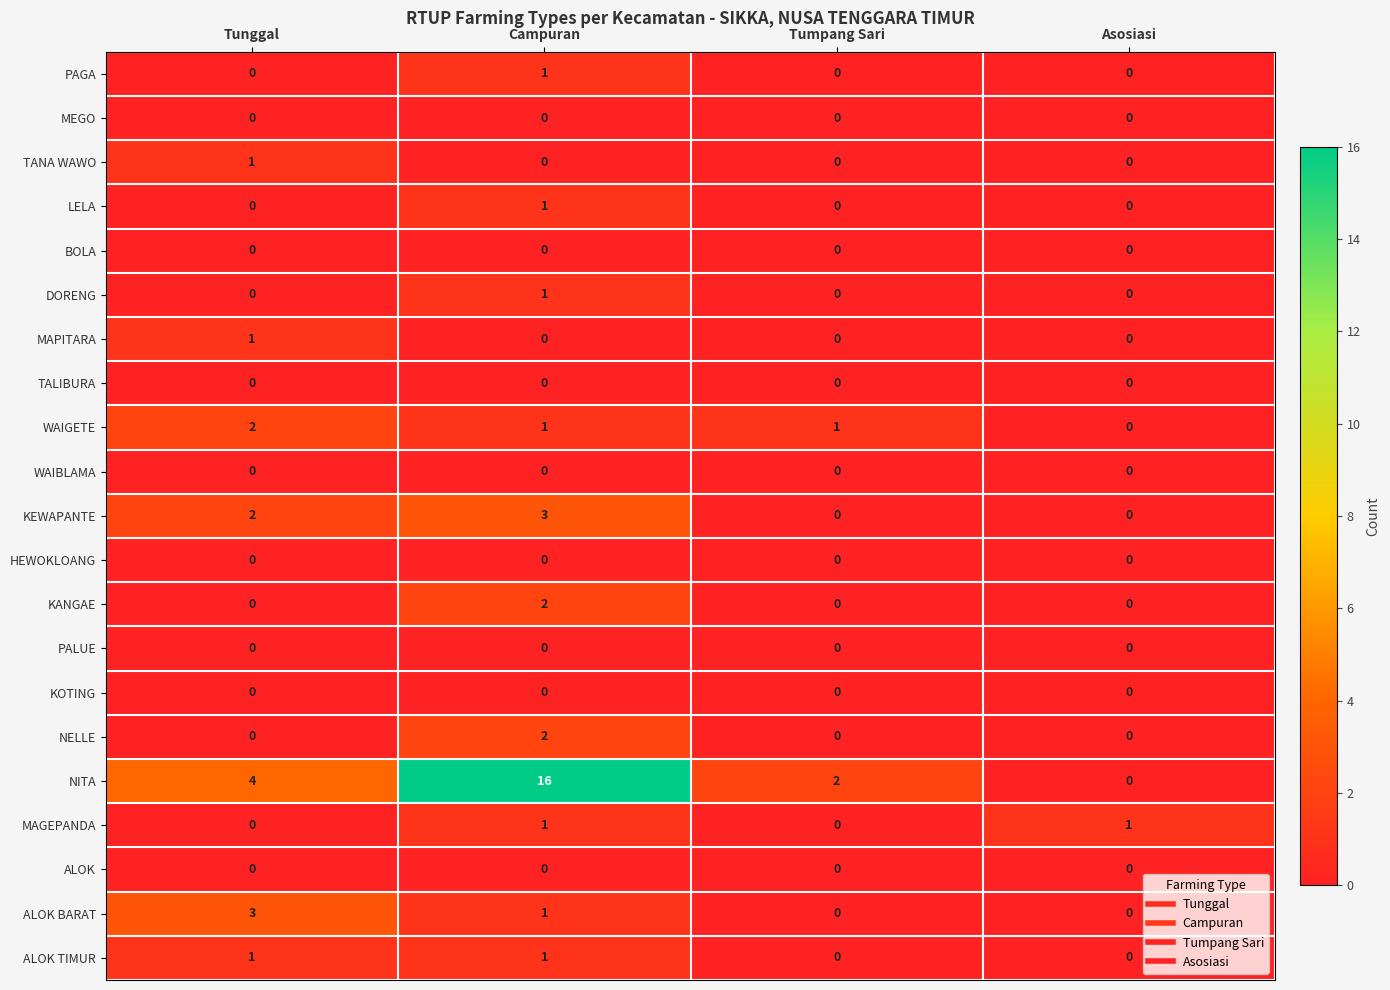

Is it true that WAIGETE equals 1 at Tumpang Sari?

True